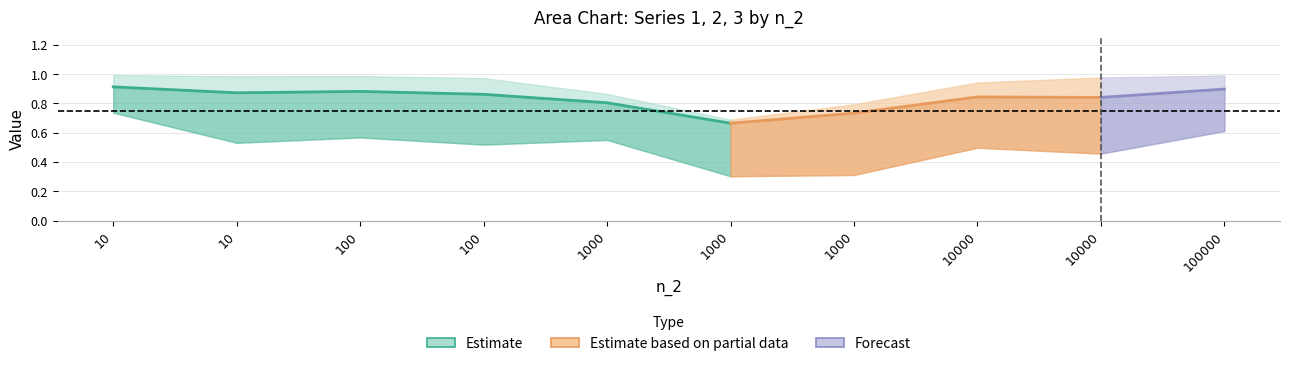

True or false: 1 and 3 intersect in this chart.

False